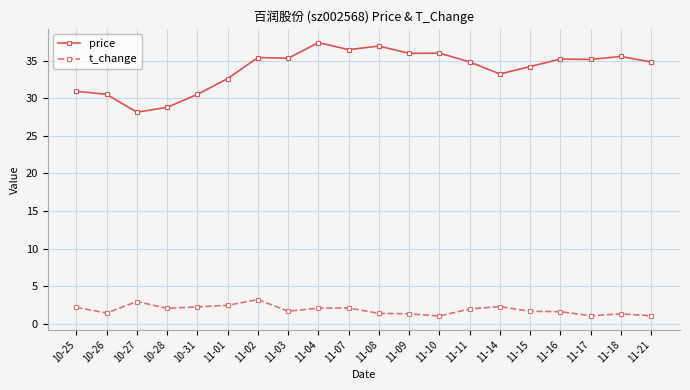

At which category does the chart reach its peak across all series?

11-04